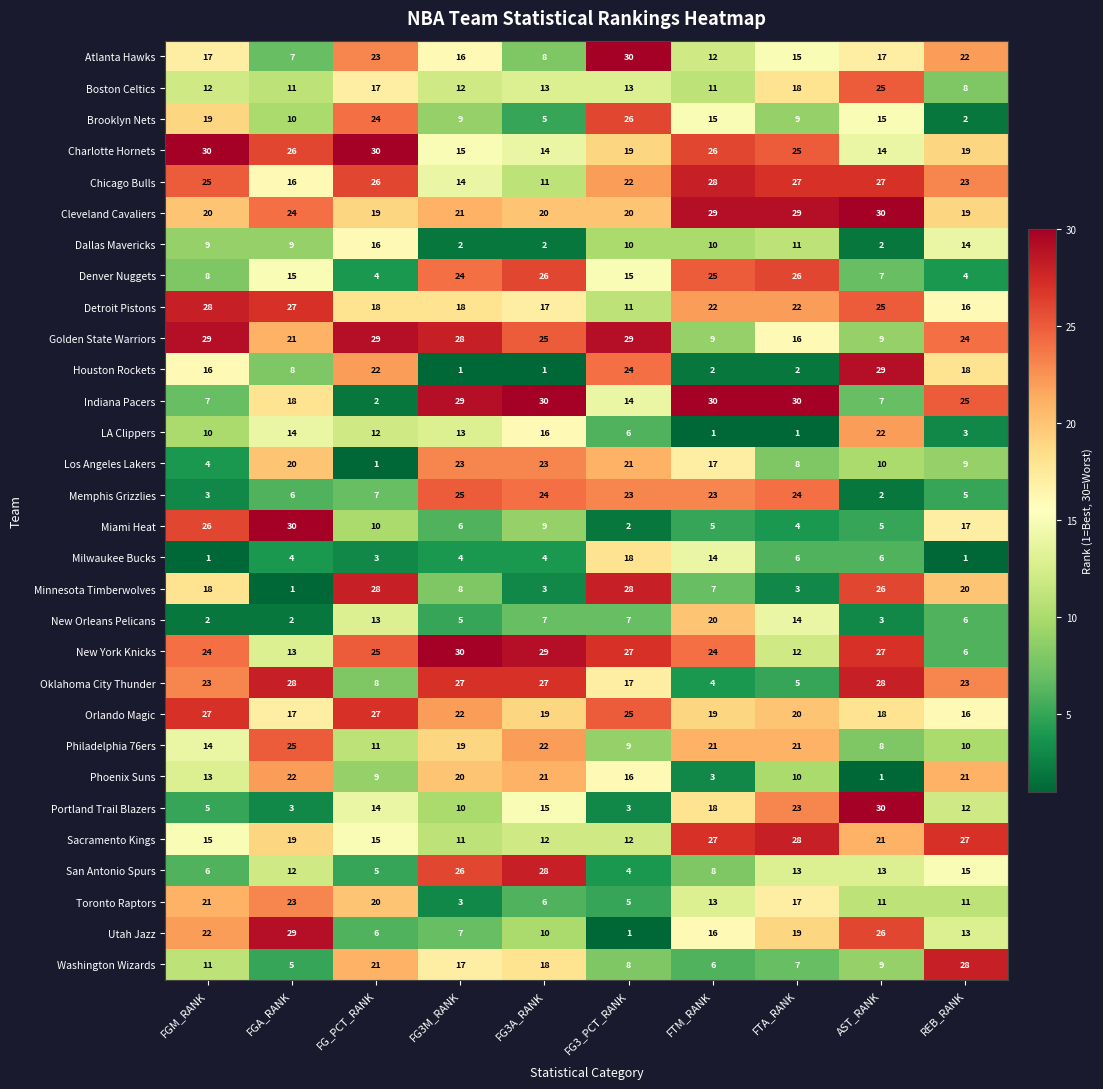

The value of Minnesota Timberwolves at FG3M_RANK is 2. True or false?

False